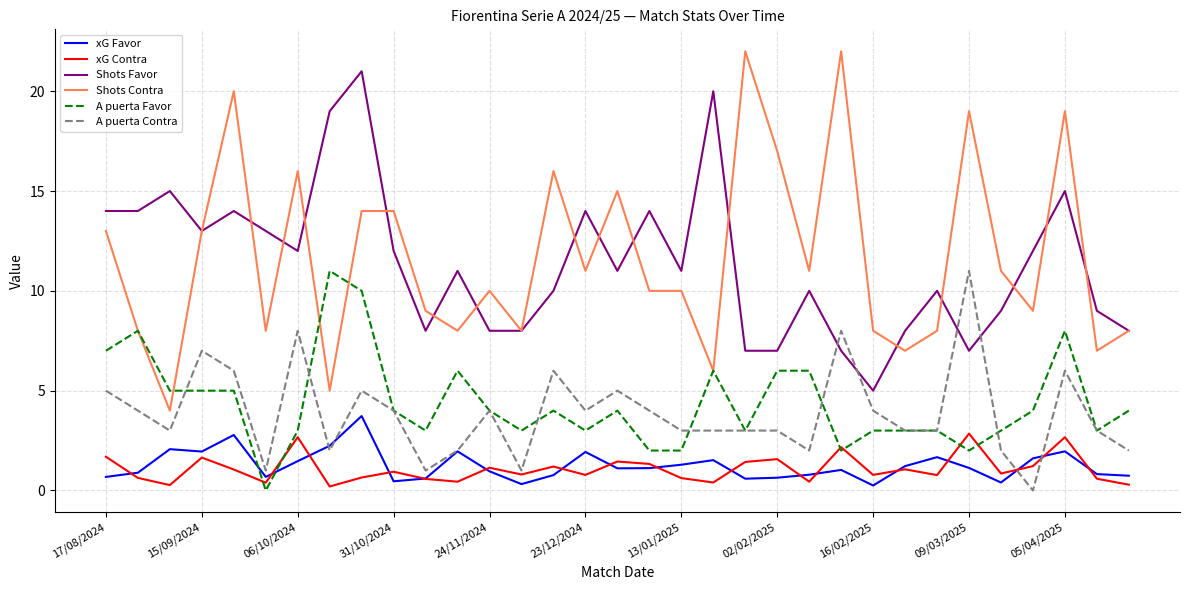

What is the maximum value shown in the chart?

22.0